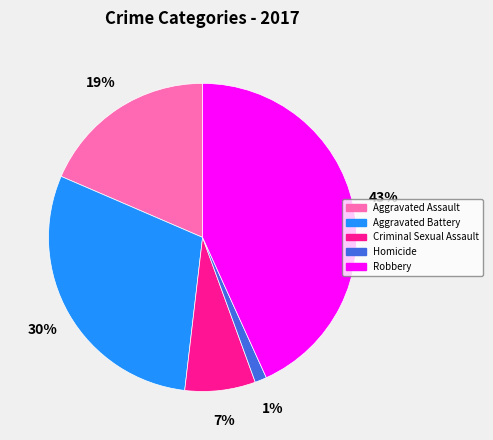

What is the smallest slice in the pie chart?

Homicide